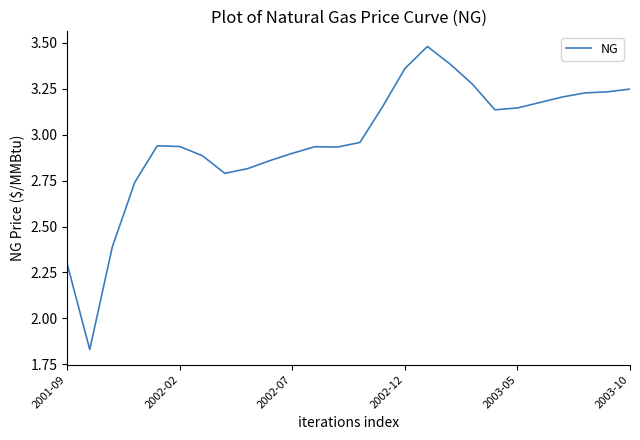

What is the difference between the maximum and minimum values?

1.7